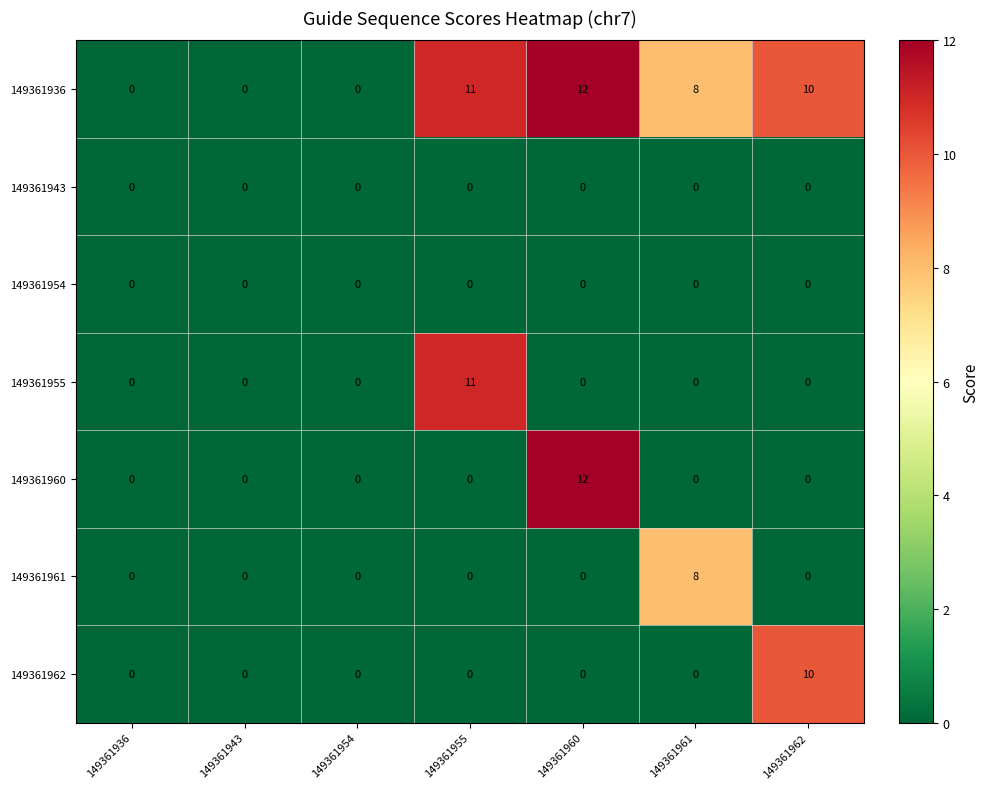

How many series are shown in this chart?

7